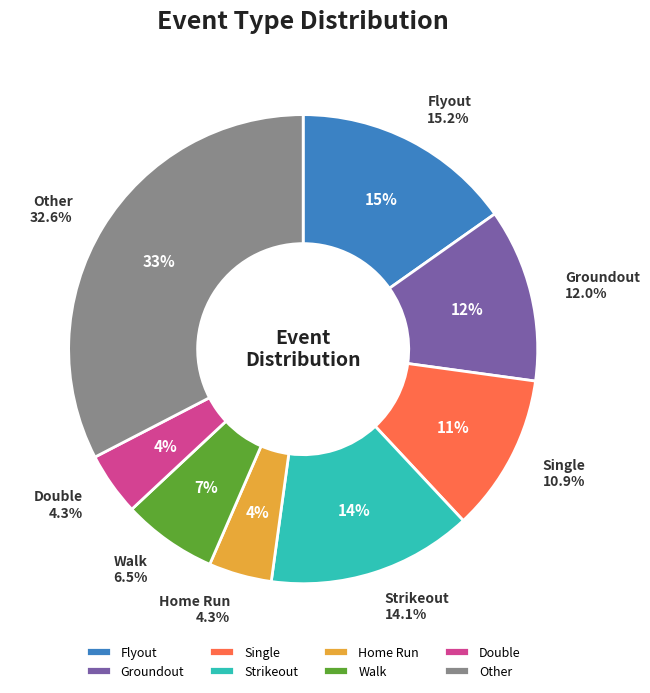

Is Walk the majority of the pie?

No